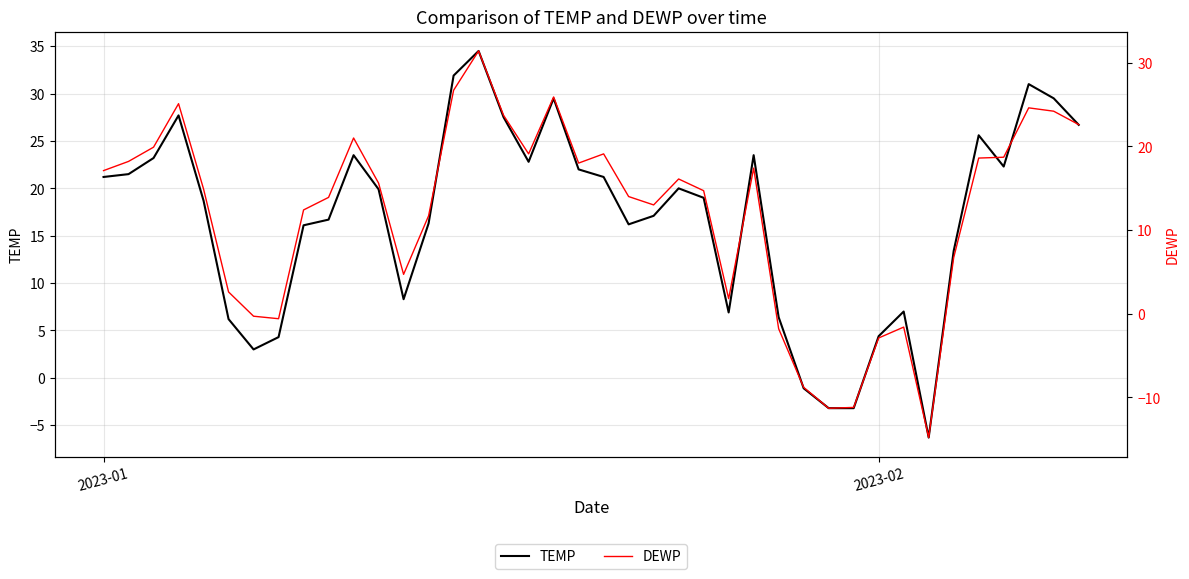

The TEMP series shows 4.4 at 2023-02. True or false?

True